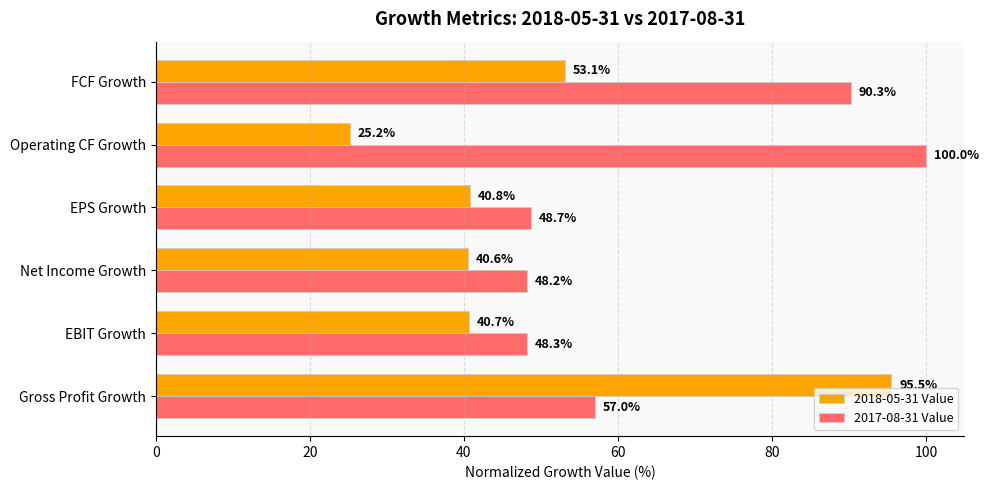

How many values in the 2018-05-31 Value series exceed 40?

5